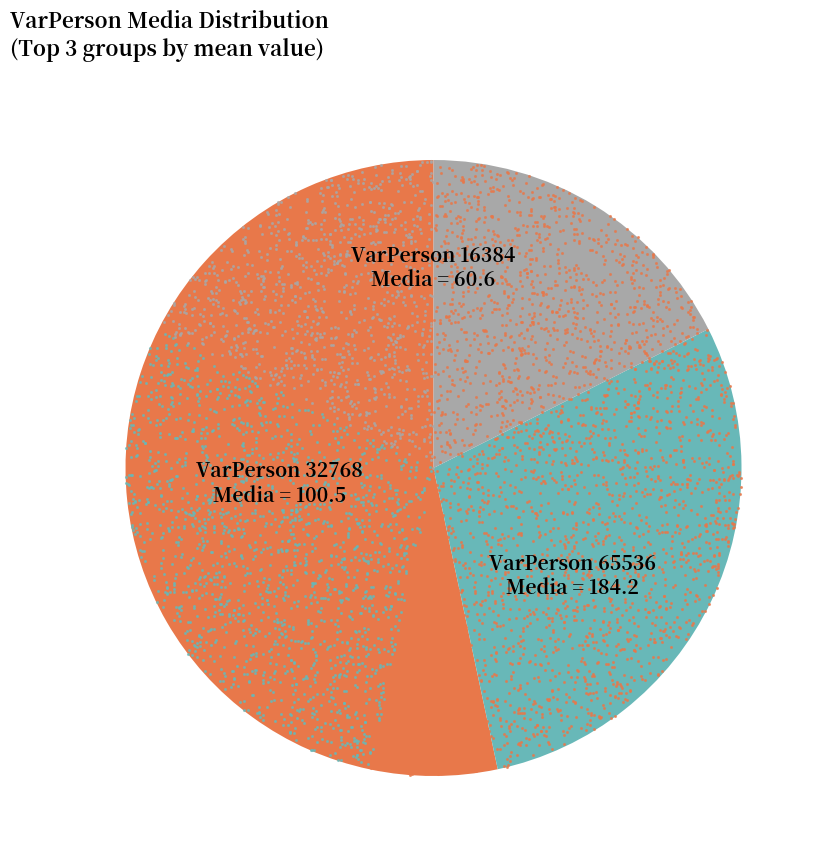

The 16 slice represents 11% of the pie. True or false?

False